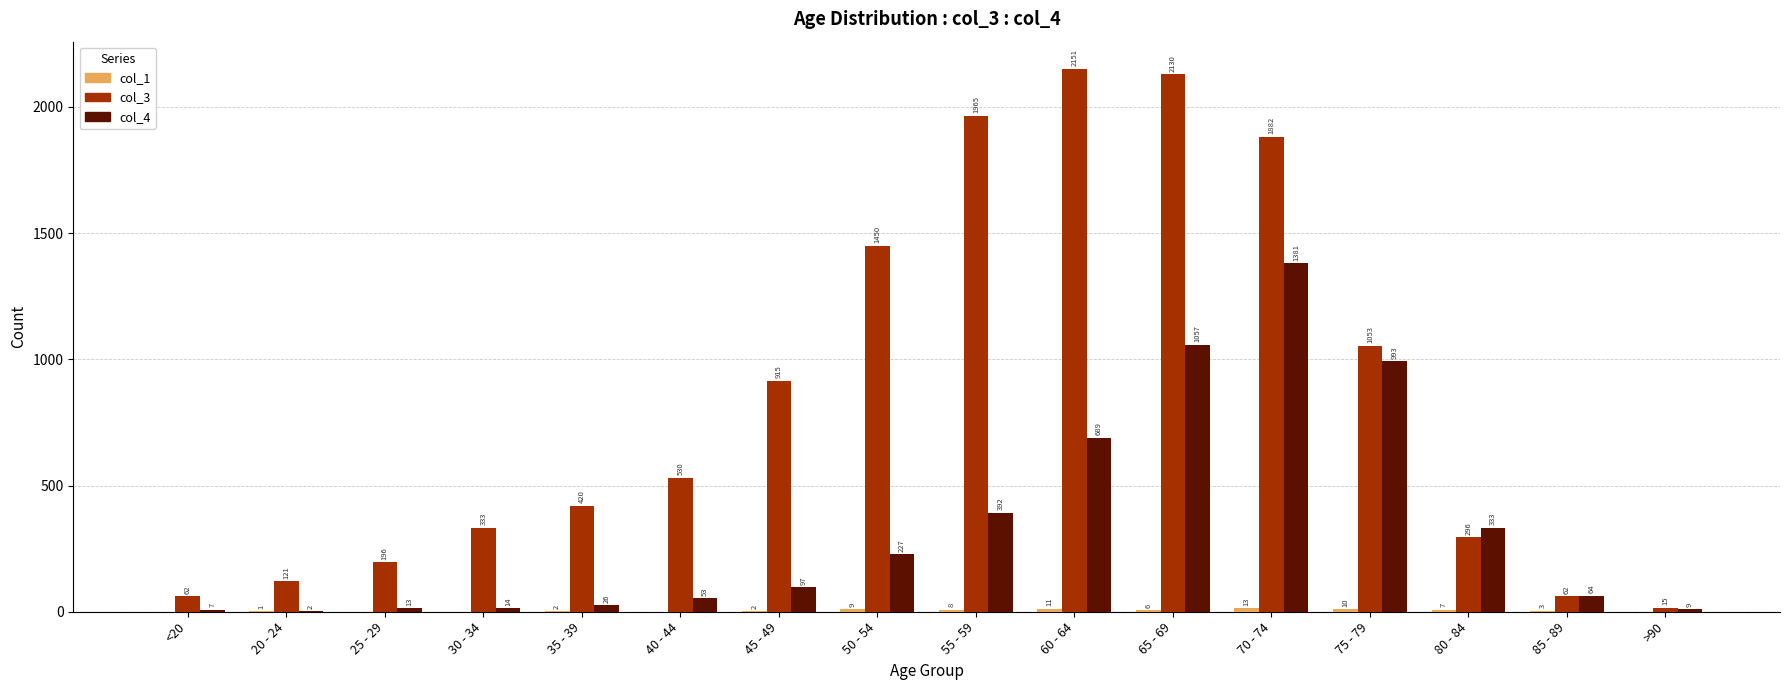

Is it true that col_3 equals 924 at 40 - 44?

False